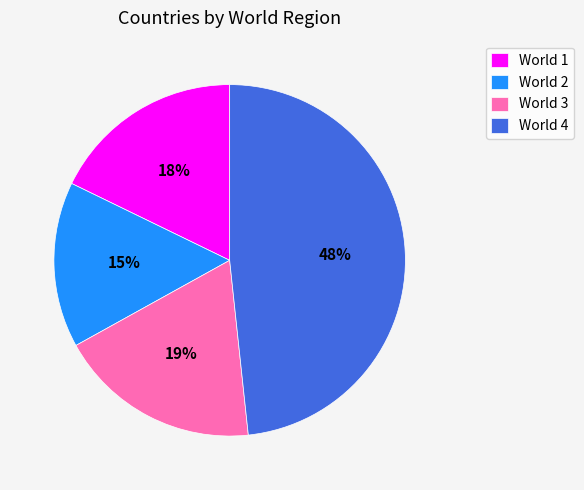

Between World 2 and World 4, which is larger?

World 4